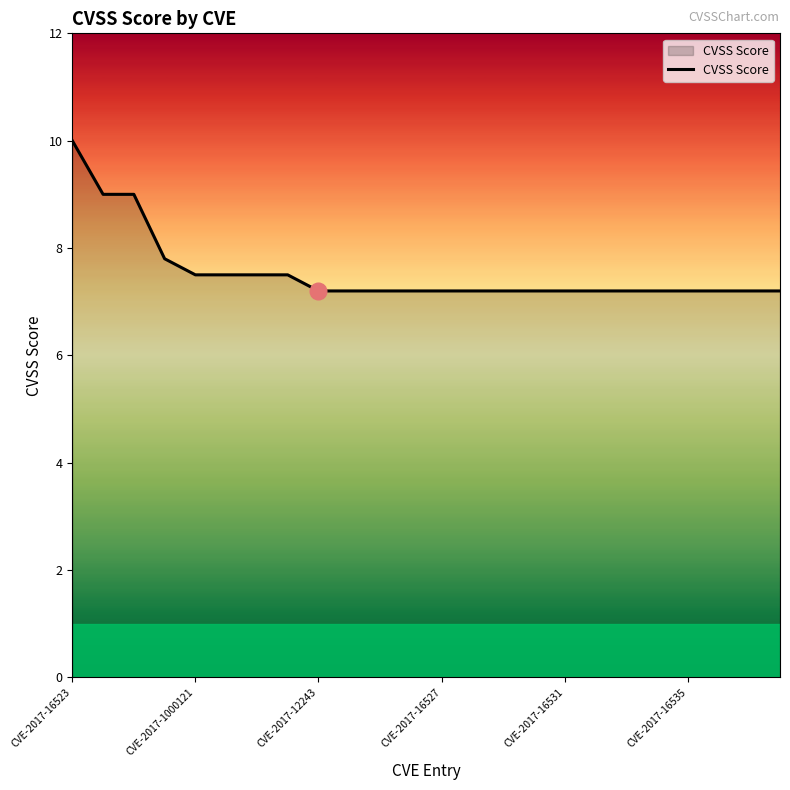

Does the chart display data point markers on the line(s)?

No